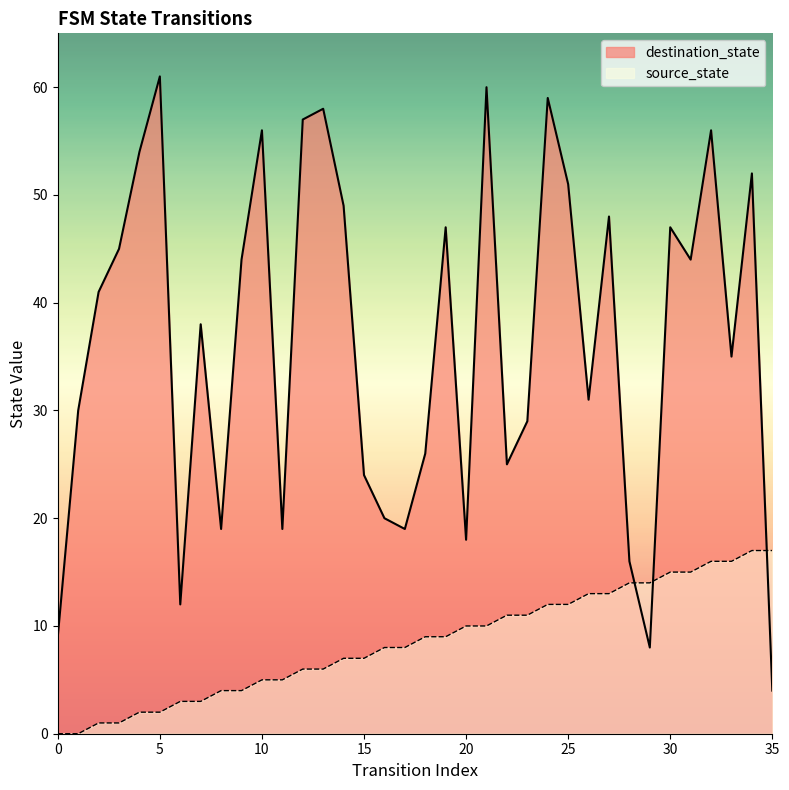

Rank the categories by source_state value from lowest to highest.

0, 1, 2, 3, 4, 5, 6, 7, 8, 9, 10, 11, 12, 13, 14, 15, 16, 17, 18, 19, 20, 21, 22, 23, 24, 25, 26, 27, 28, 29, 30, 31, 32, 33, 34, 35